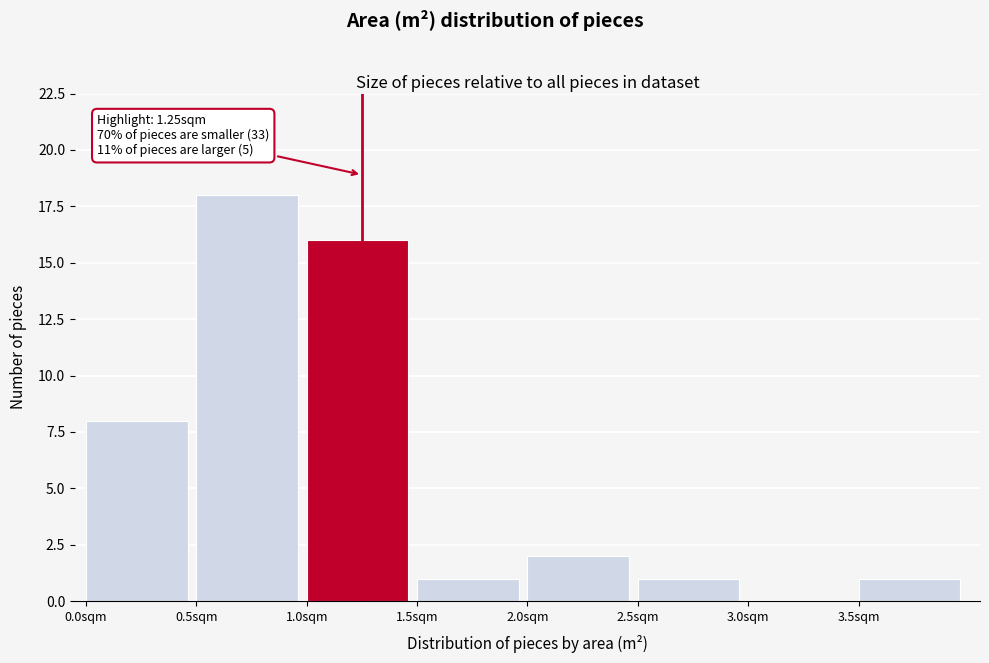

Which range on the x-axis has the tallest bar?

0.5 to 1.0